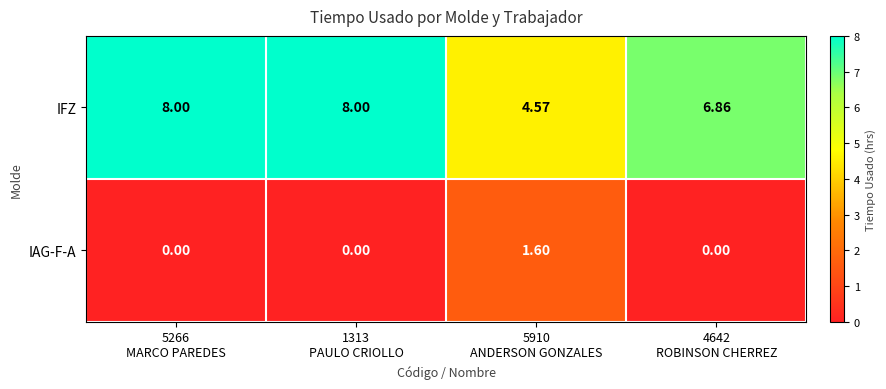

Which series has the largest total across all categories?

IFZ